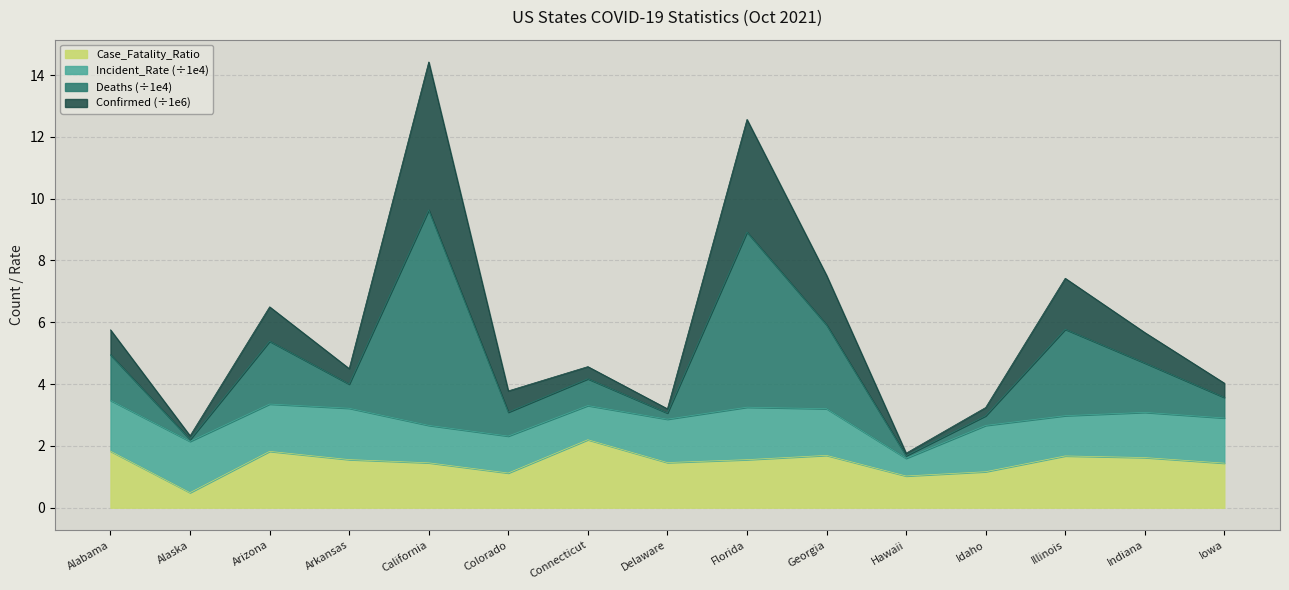

The Confirmed series shows 3.8 at Colorado. True or false?

True